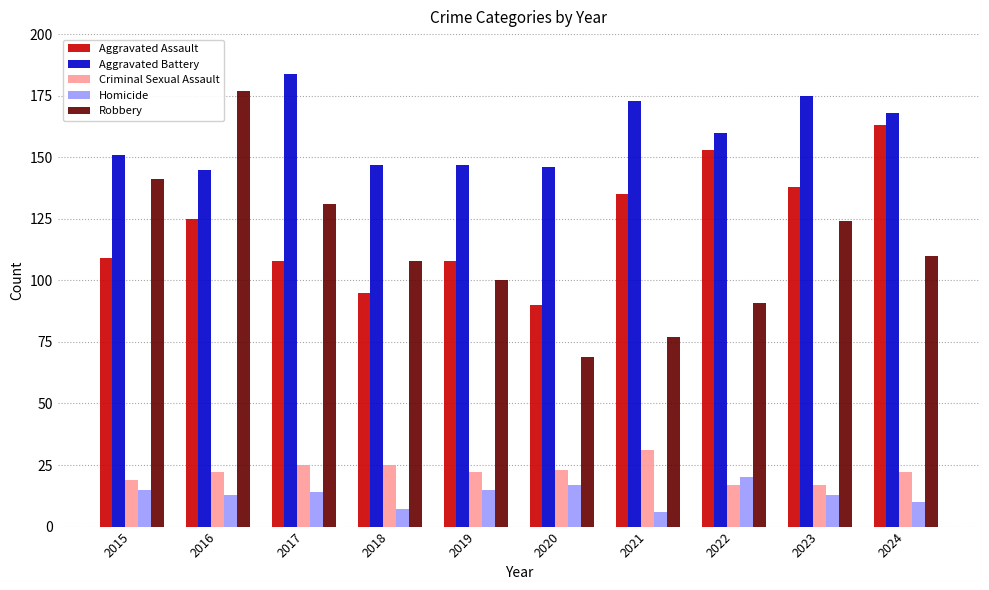

Which series has the widest spread of values?

Robbery